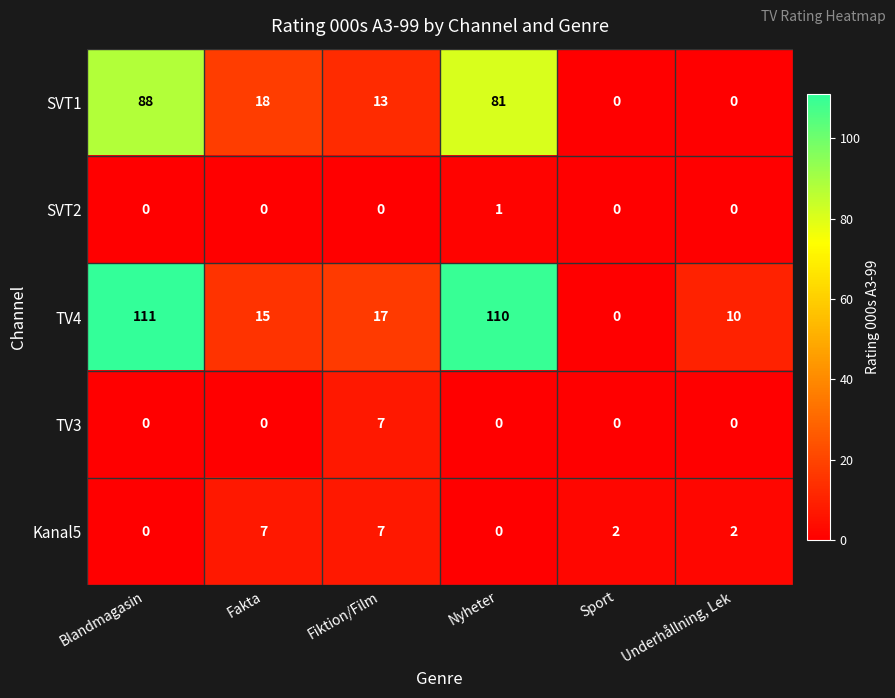

True or false: SVT1 has a value of 29 at Fakta.

False